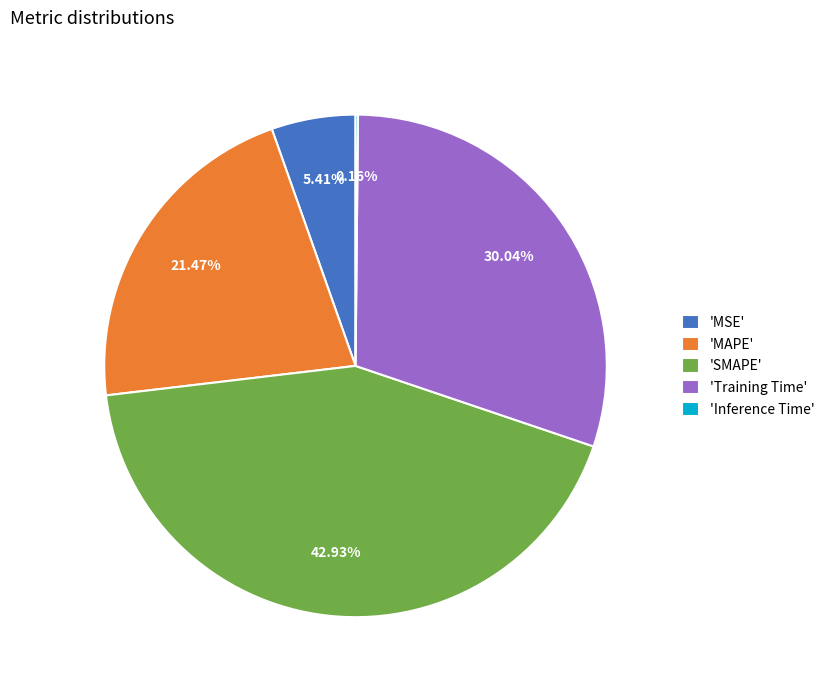

Is the sum of 'MAPE' and 'MSE' greater than half?

No